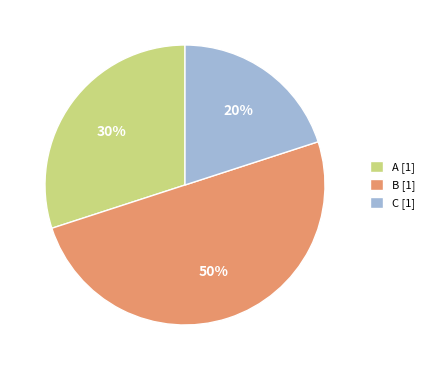

Rank the categories by value from lowest to highest.

C, A, B